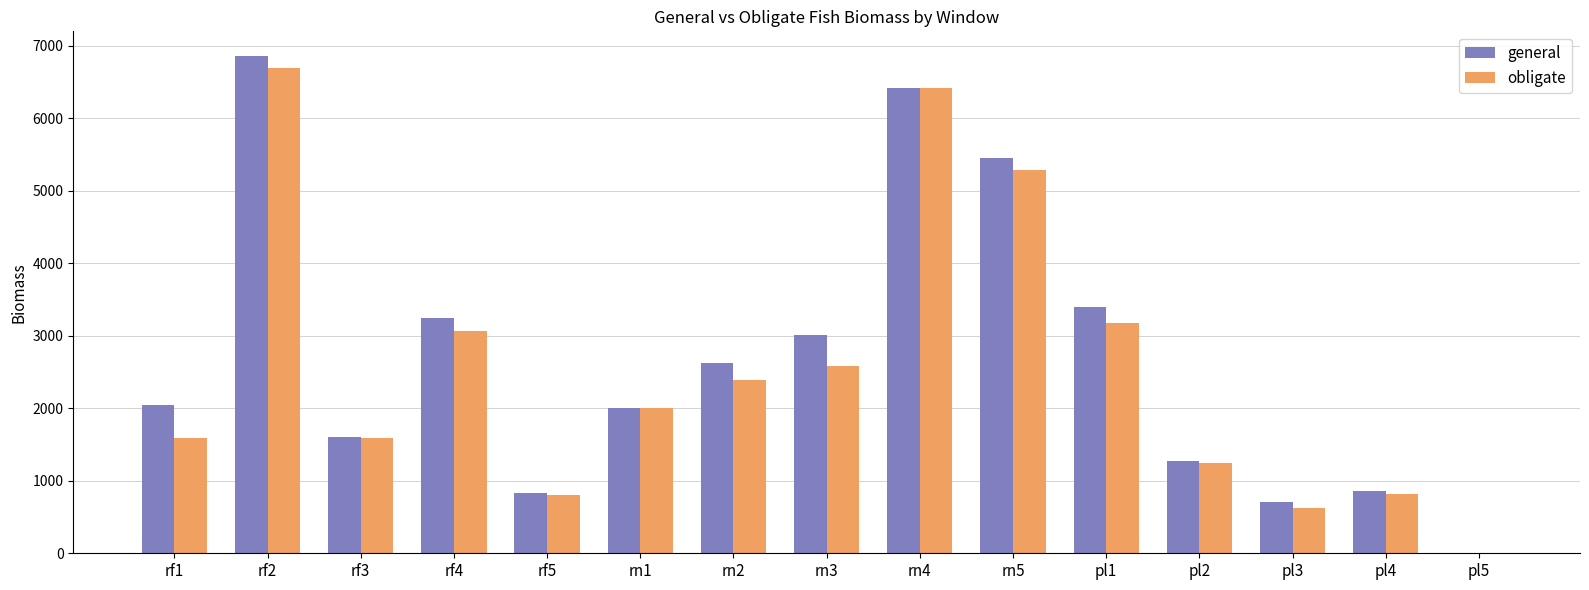

At which category does the chart reach its peak across all series?

rf2